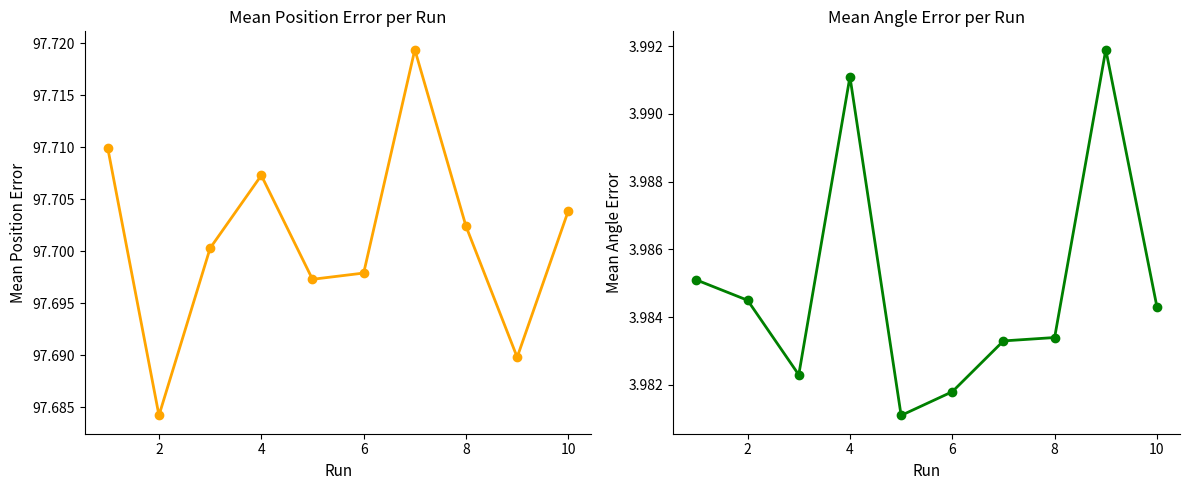

How many lines are shown in the chart?

2